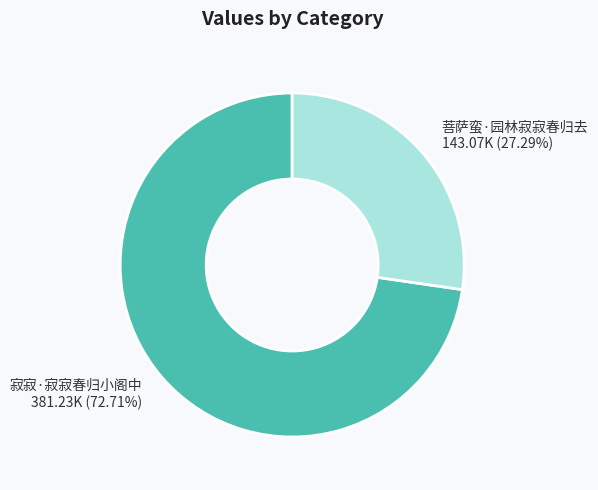

What is the ratio of the value at 寂寂·寂寂春归小阁中 to the value at 菩萨蛮·园林寂寂春归去?

2.7